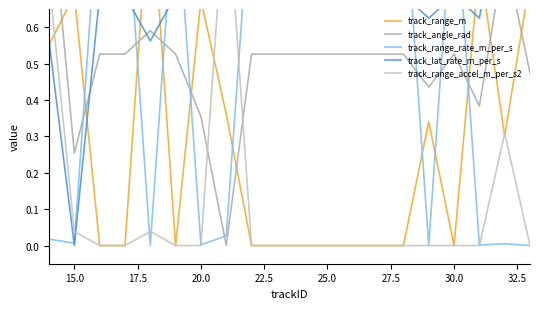

How many interior local valleys does the track_lat_rate_m_per_s series have?

4